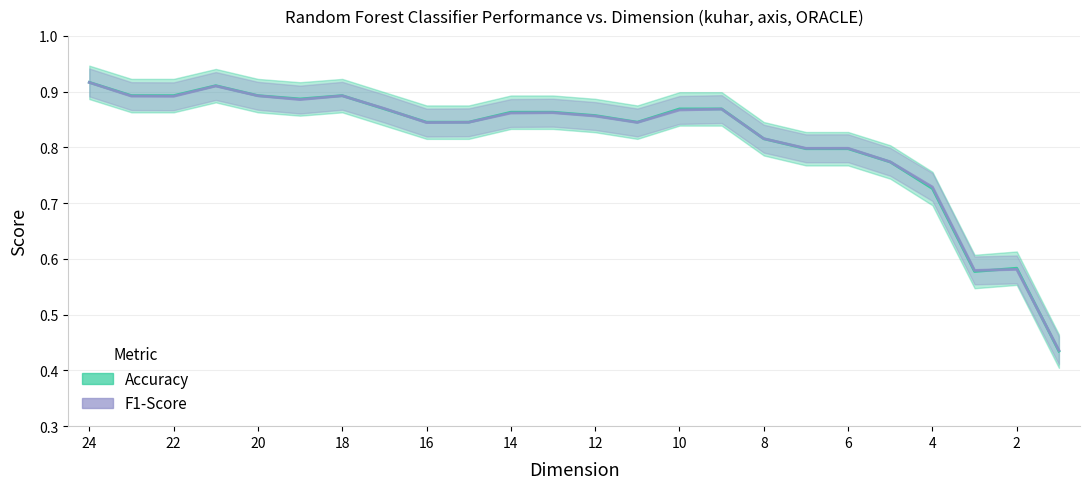

What is the sum of all F1-Score values?

19.5